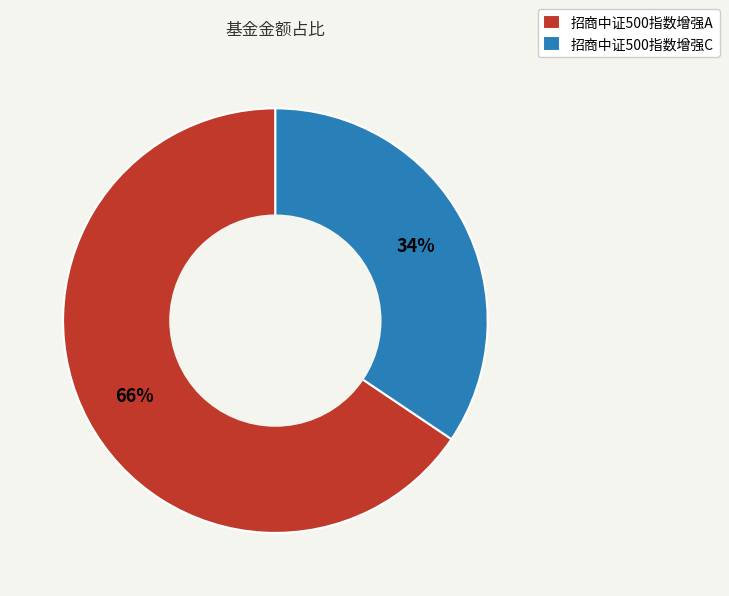

Rank the categories by value from highest to lowest.

招商中证500指数增强A, 招商中证500指数增强C